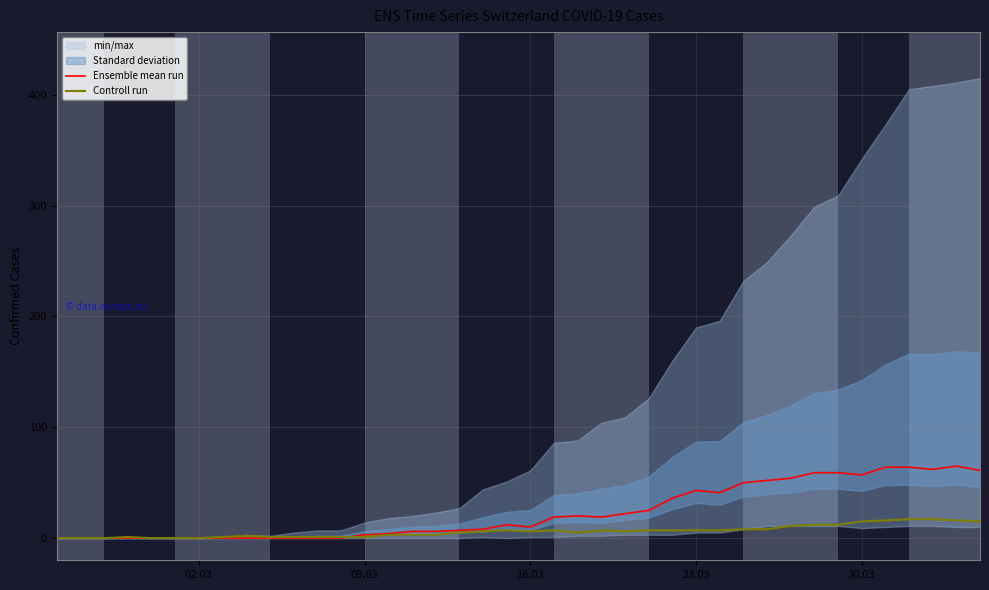

Is it true that Ensemble mean run equals 10 at 16.03?

True